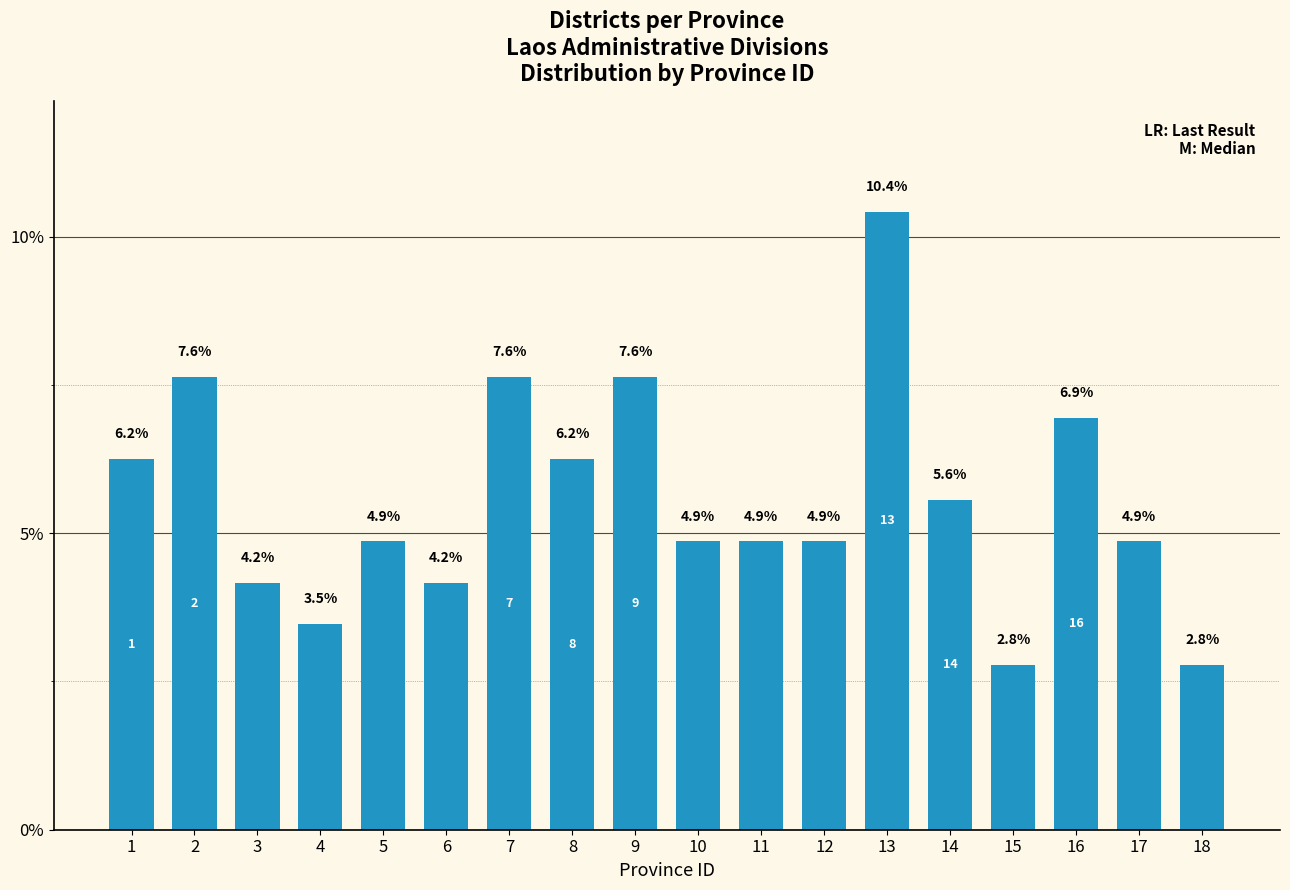

What is the sum of the values at 12 and 14?

10.4